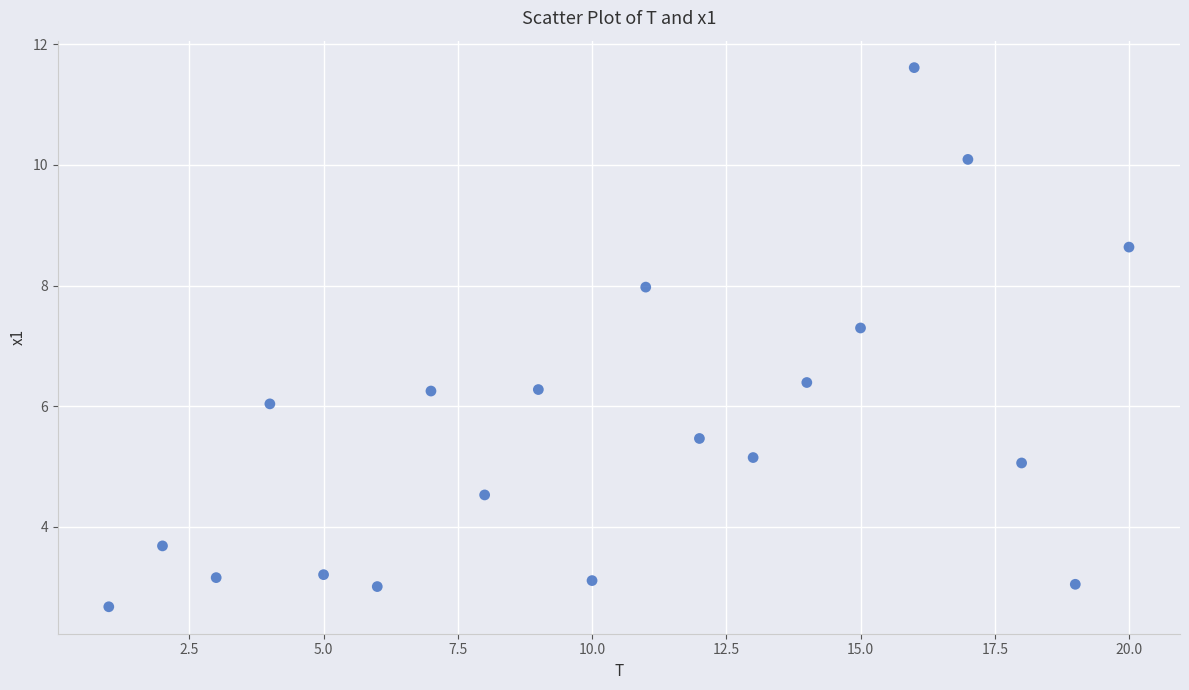

What is the range of Y values (max minus min)?

8.9